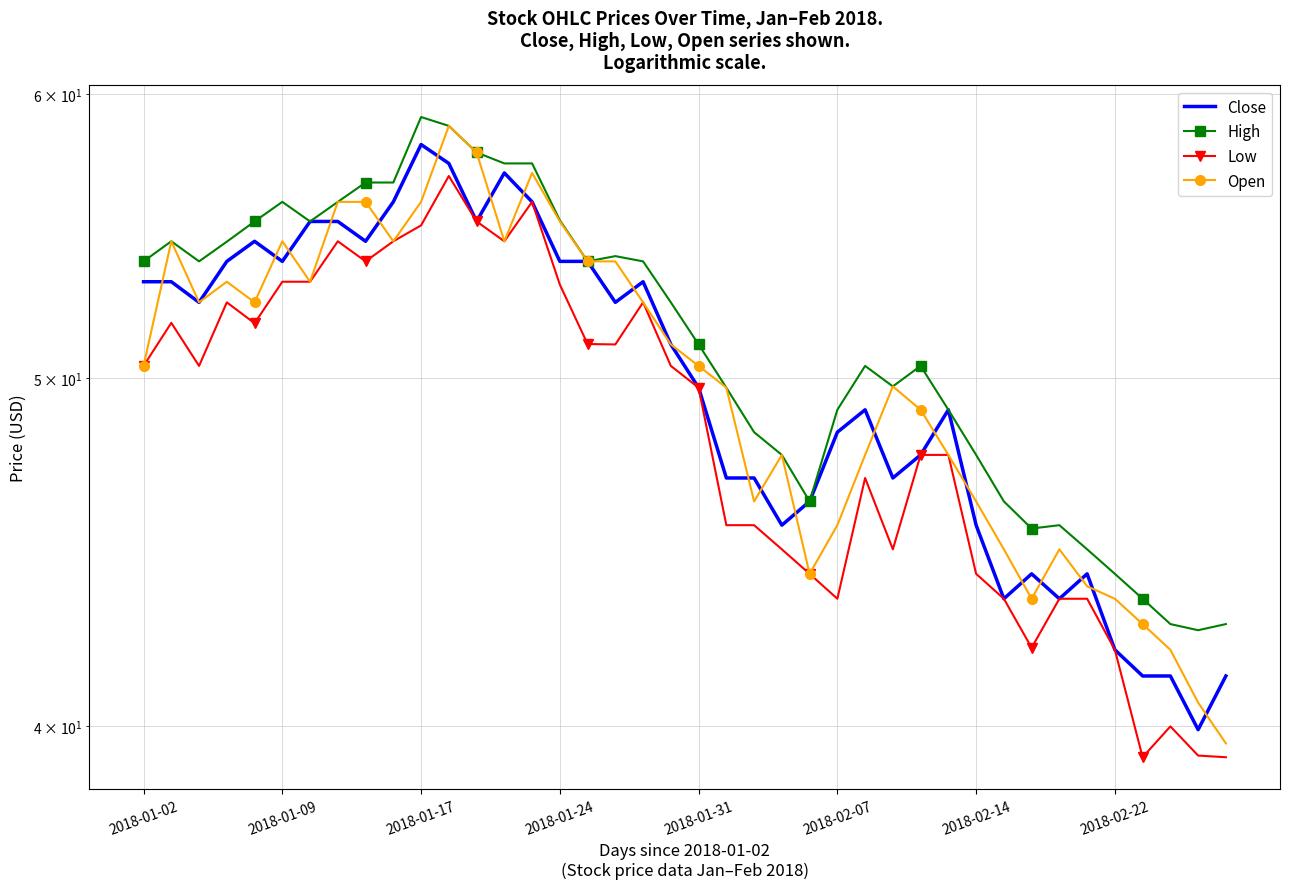

Which series changed the most between 2018-02-14 and 18?

Close